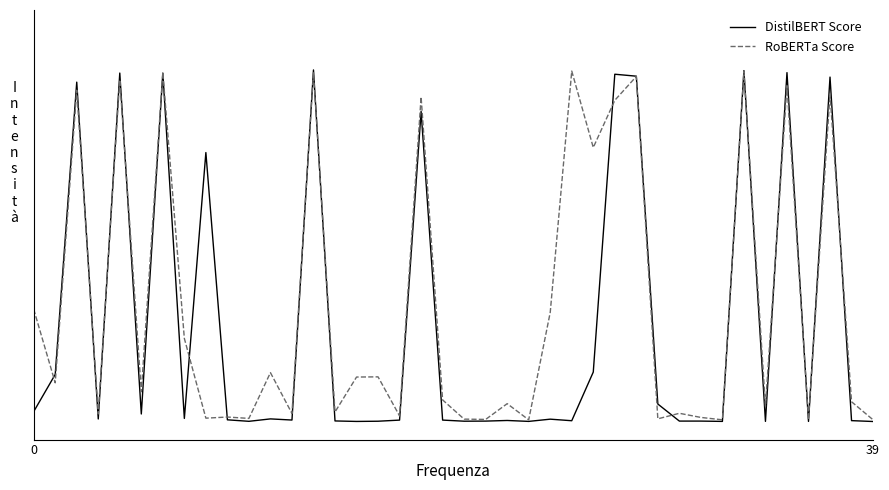

What are all the series names shown in the legend?

DistilBERT Score, RoBERTa Score